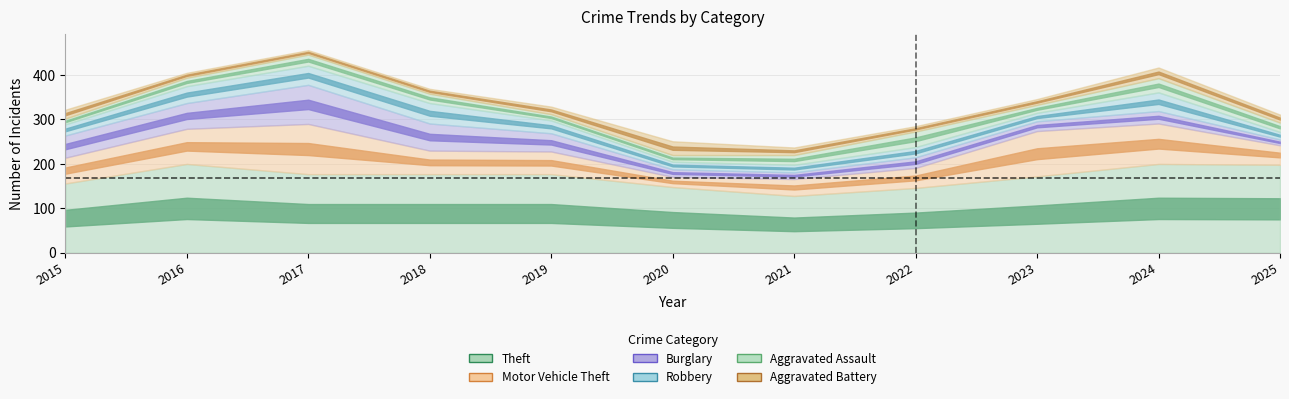

What is the average value of the Aggravated Battery series?

17